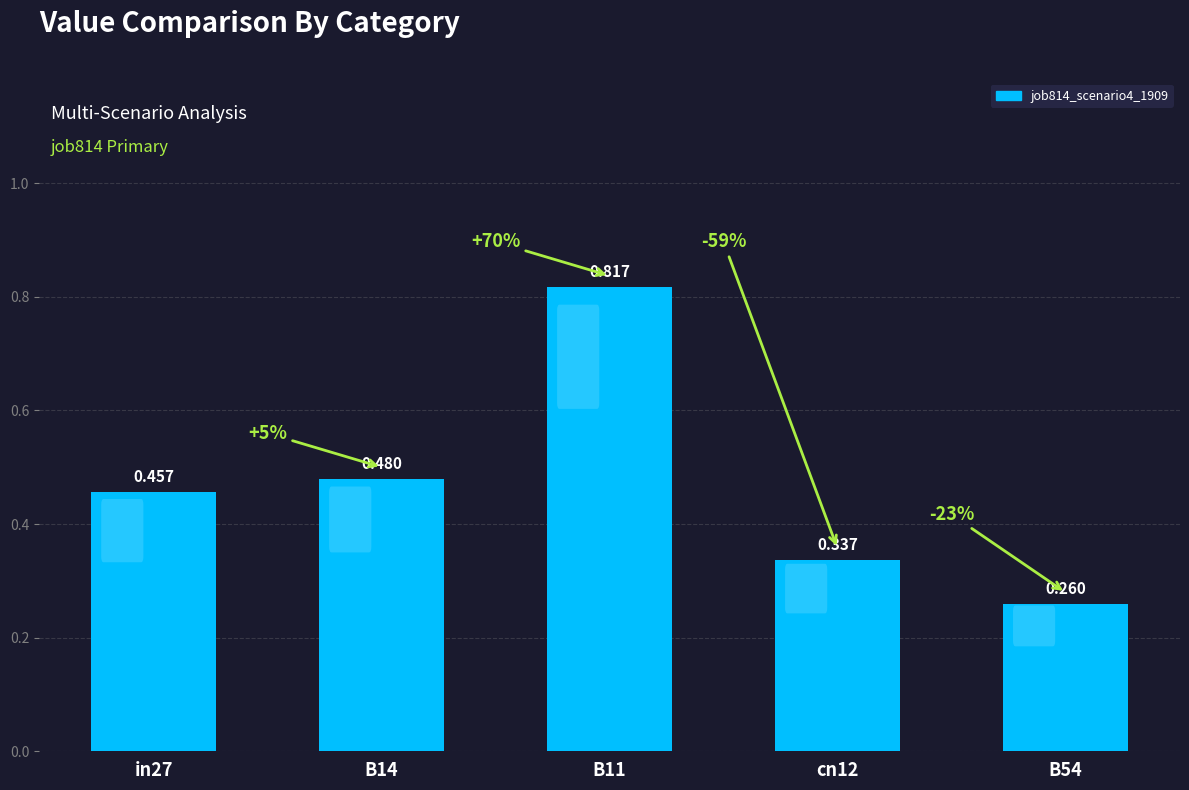

What position from the left is B54?

5